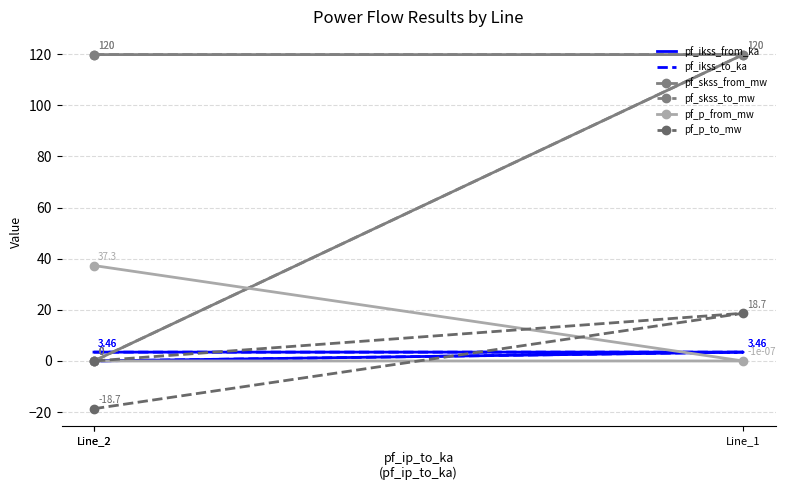

What is the minimum value shown in the chart?

-18.7